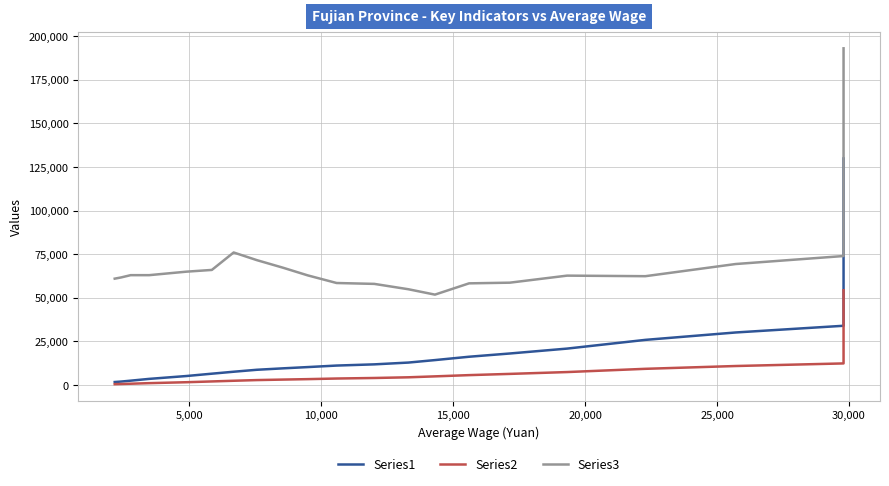

True or false: Series2 has more than 2 points higher than both neighbors.

False